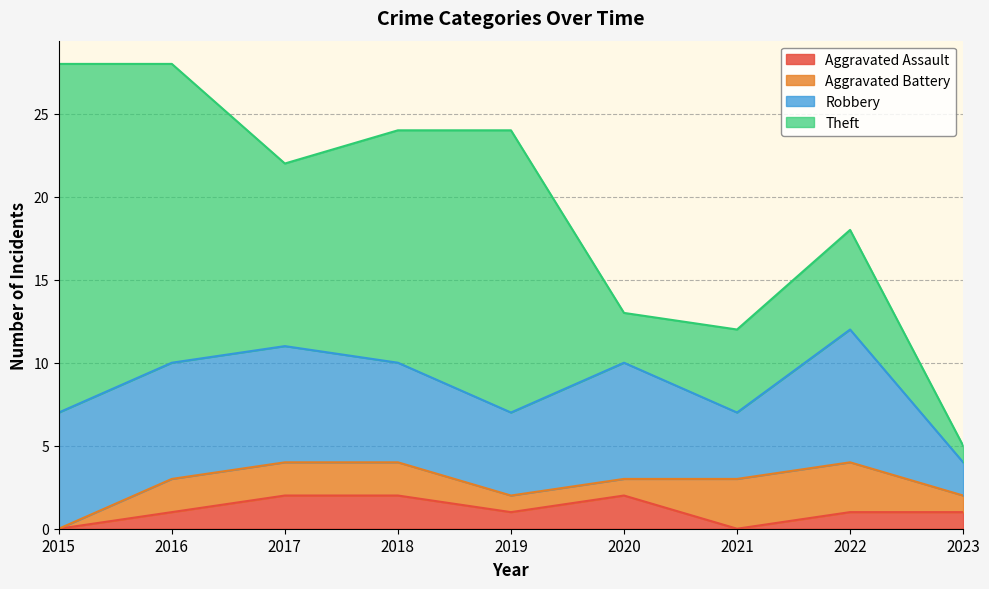

What is the total value across all series at 2021?

12